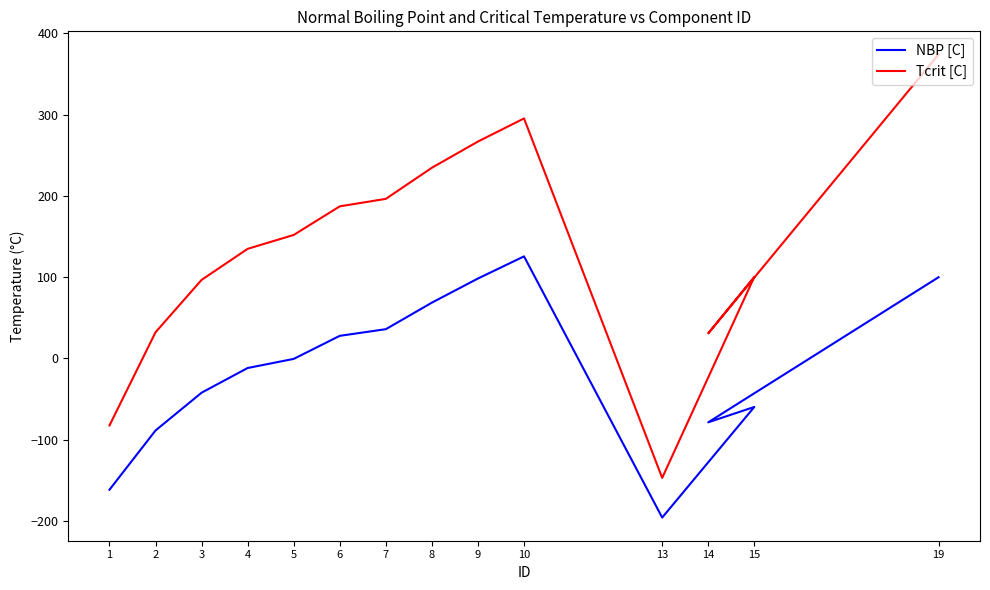

Reading left to right, extract all data points from this chart.

NBP [C]: -161.5	-88.6	-42.1	-11.7	-0.5	27.9	36.1	68.7	98.4	125.7	-195.8	-59.7	-78.6	100.0
Tcrit [C]: -82.5	32.3	96.7	134.9	152.0	187.2	196.5	234.7	267.0	295.4	-147.0	100.5	31.0	374.1